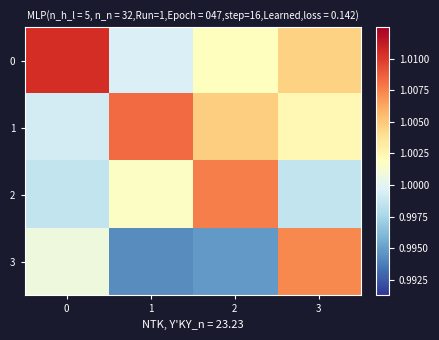

What is the greatest value displayed?

1.0